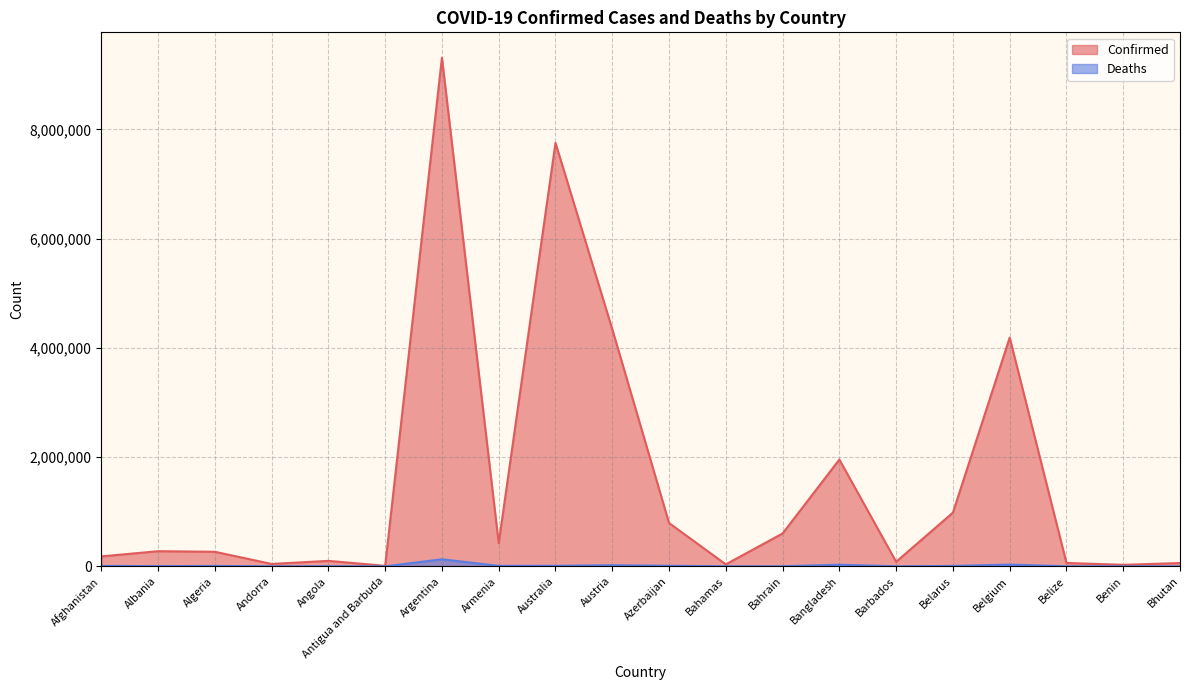

How many values in the Deaths series exceed 6875?

9